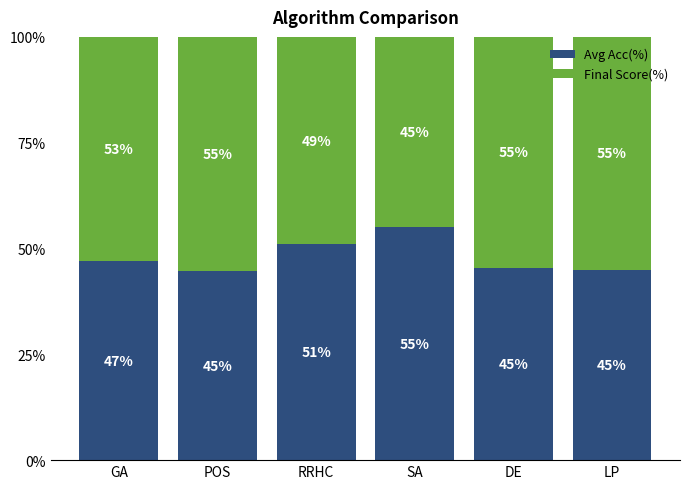

Which category has the highest value in the Avg Acc(%) series?

SA